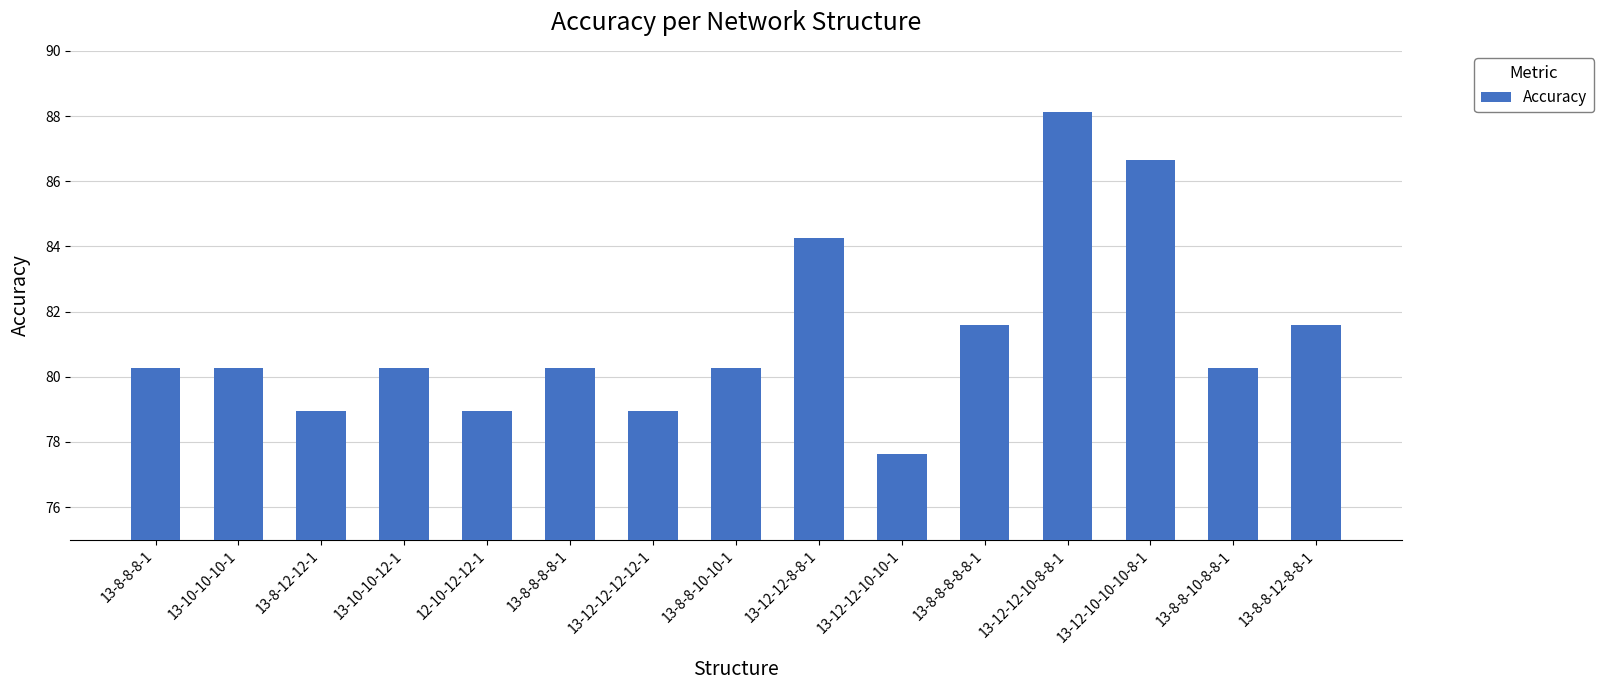

What position from the right is 13-8-8-8-1?

15